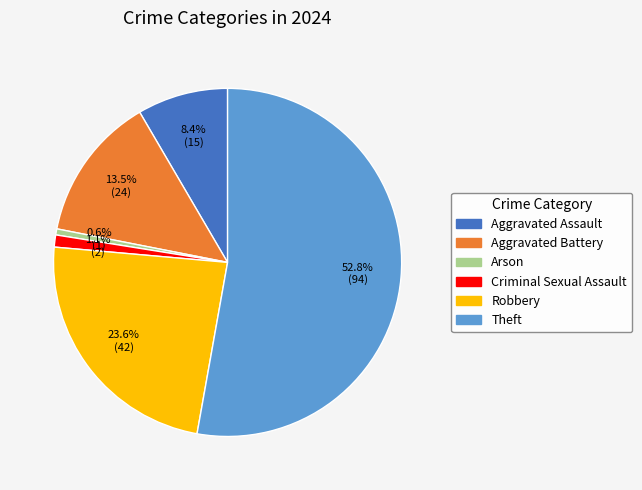

To the nearest percent, what is the average slice percentage?

17%